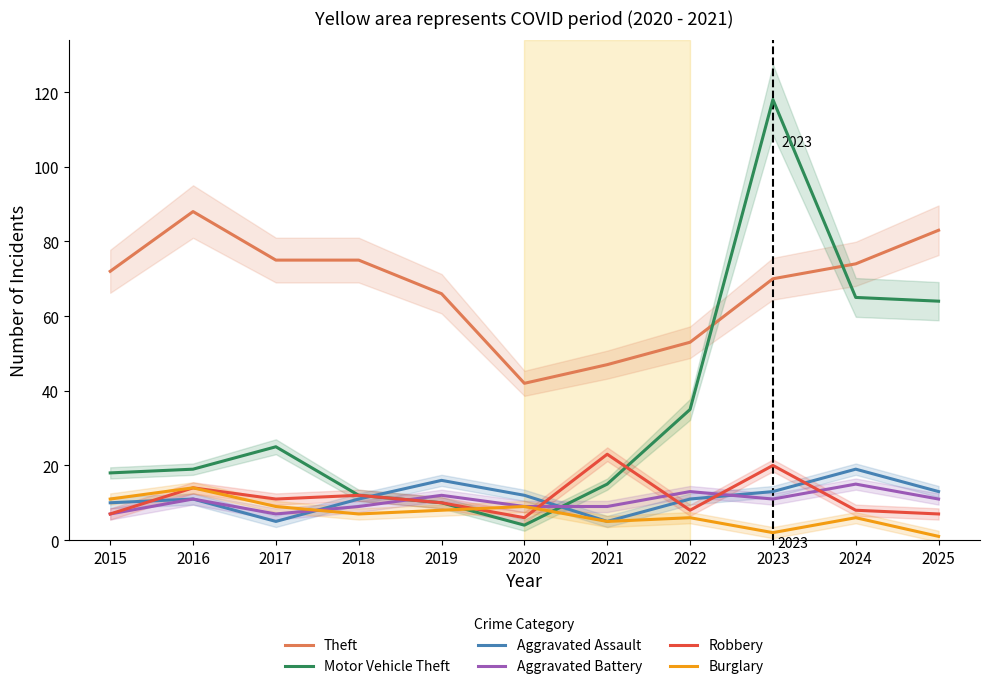

How many values in the Theft series are below 72?

5